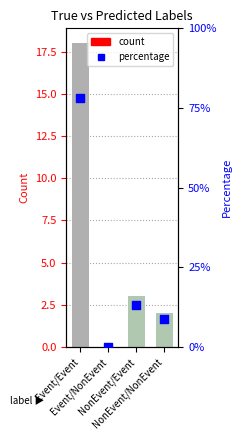

Which series has the widest spread of Y values?

count